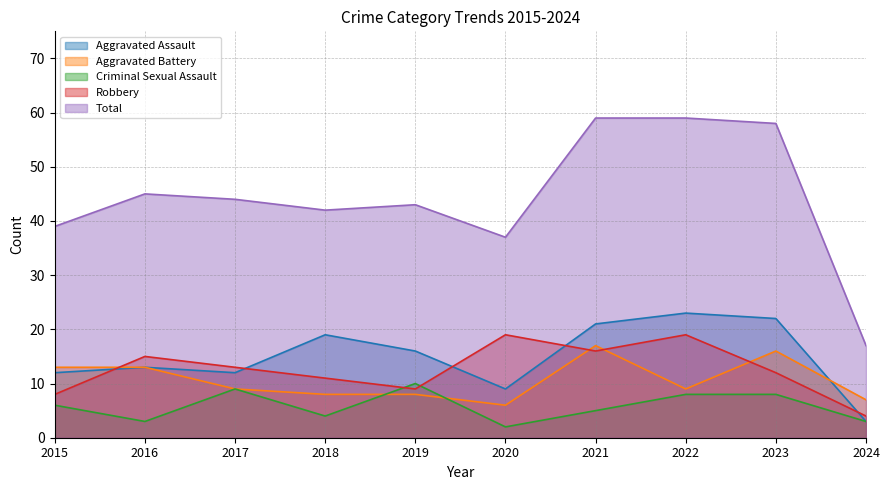

List the series in order of their peak value, lowest first.

Criminal Sexual Assault, Aggravated Battery, Robbery, Aggravated Assault, Total